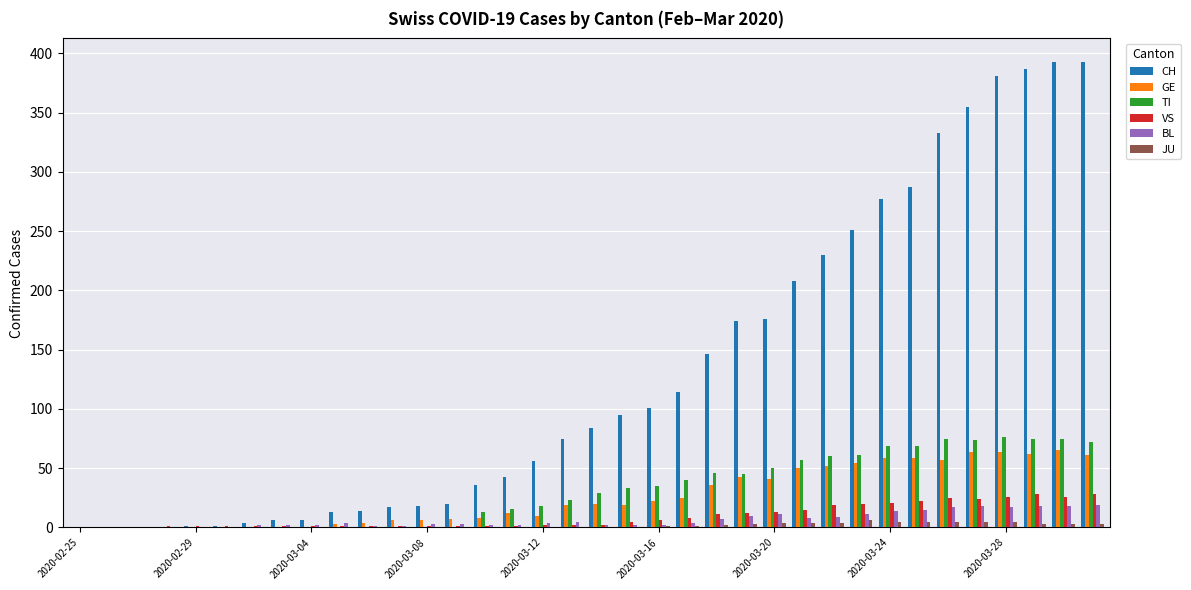

What is the highest value of the CH series?

393